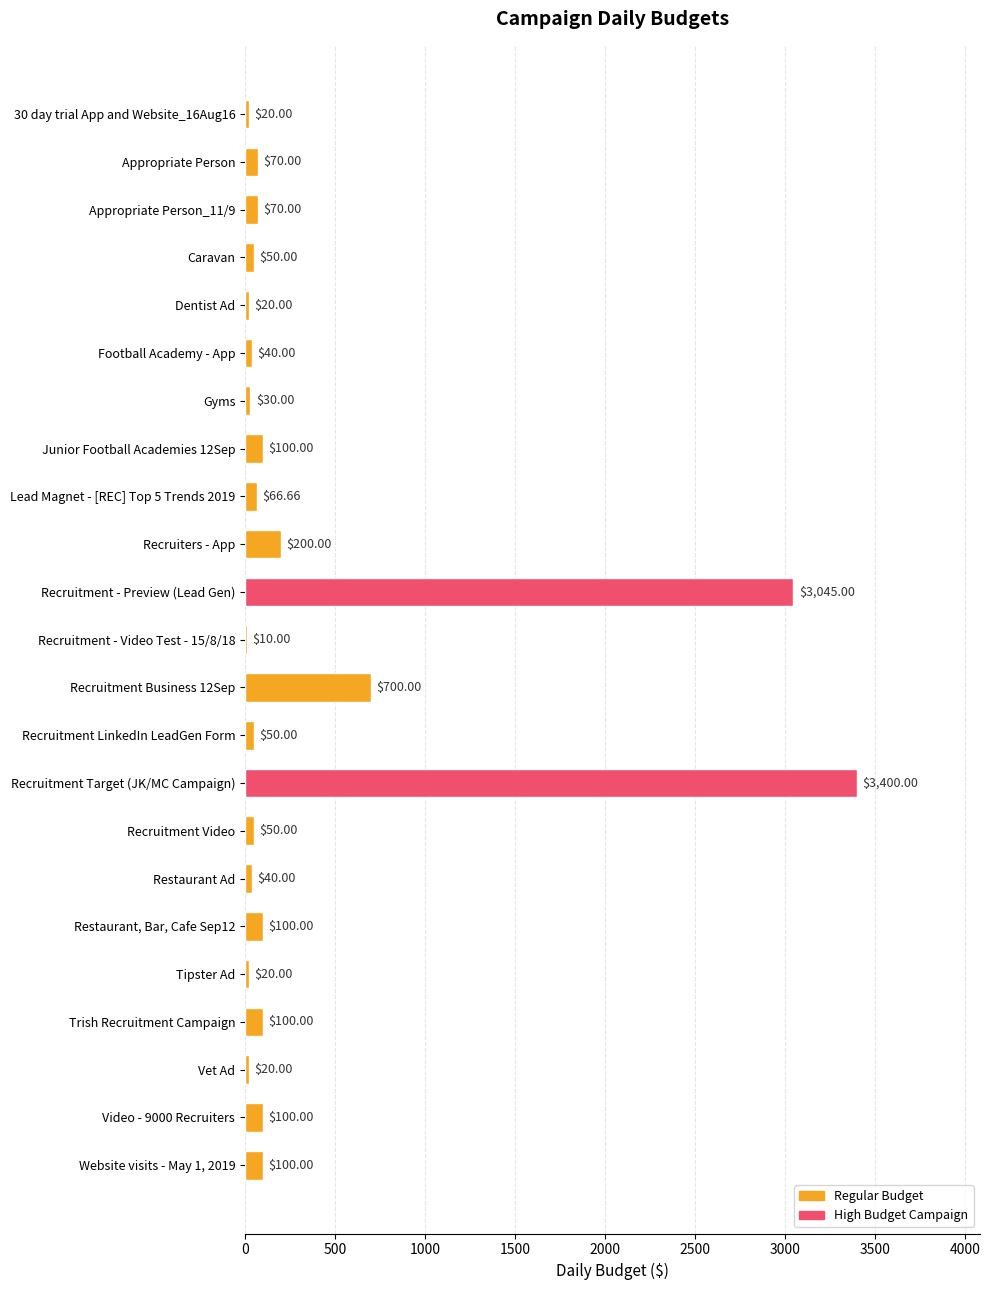

What is the sum of all values?

8401.7